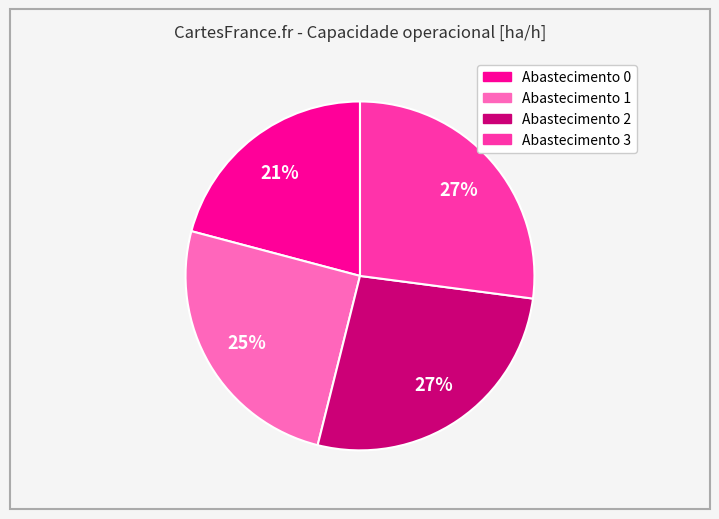

To the nearest percent, what is the difference between the largest and smallest slice percentages?

6%